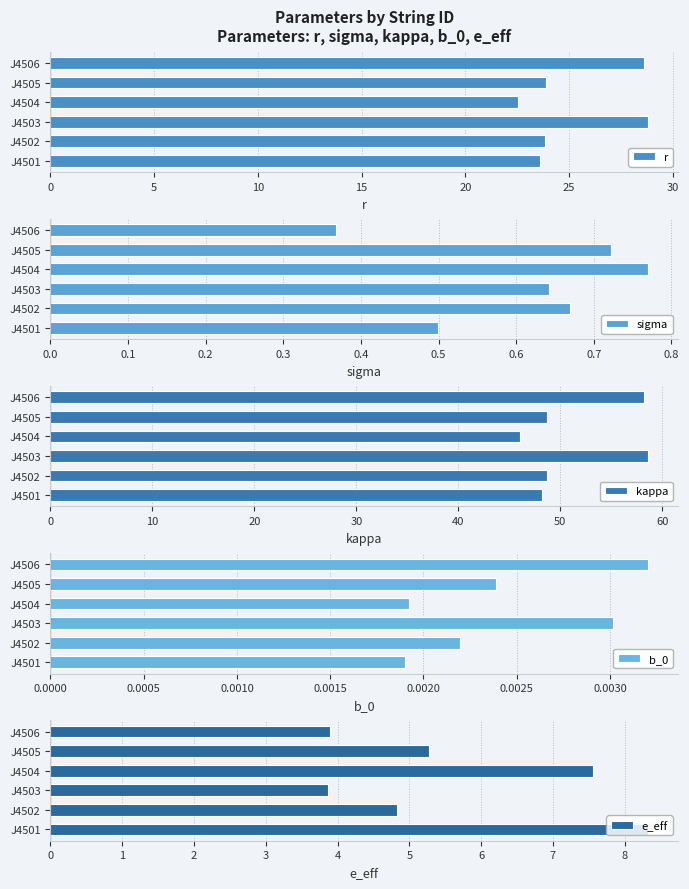

Which has a higher value, 20 or 5?

20